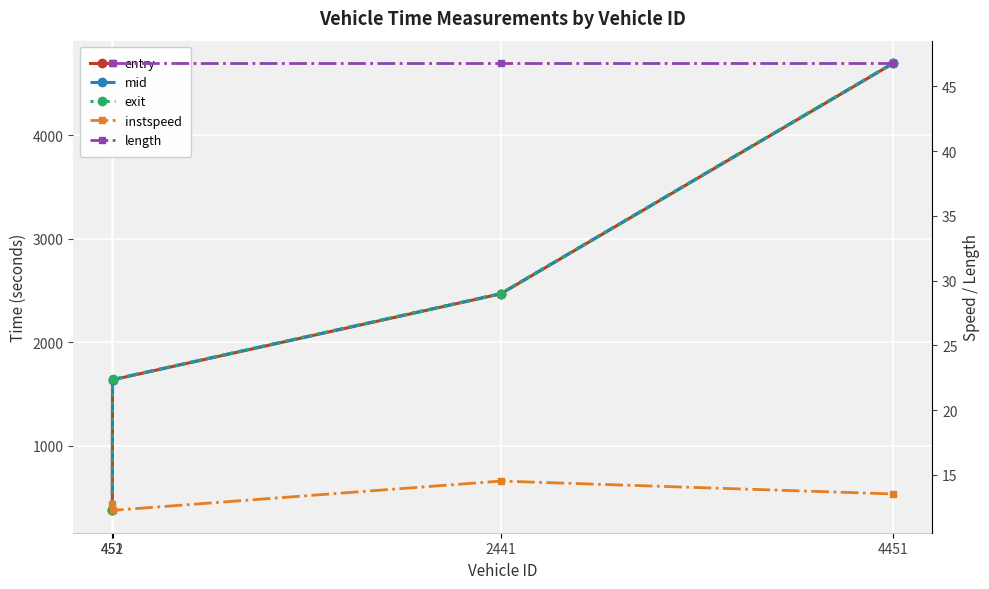

At 452, list the series in order from smallest to largest.

instspeed, length, entry, mid, exit